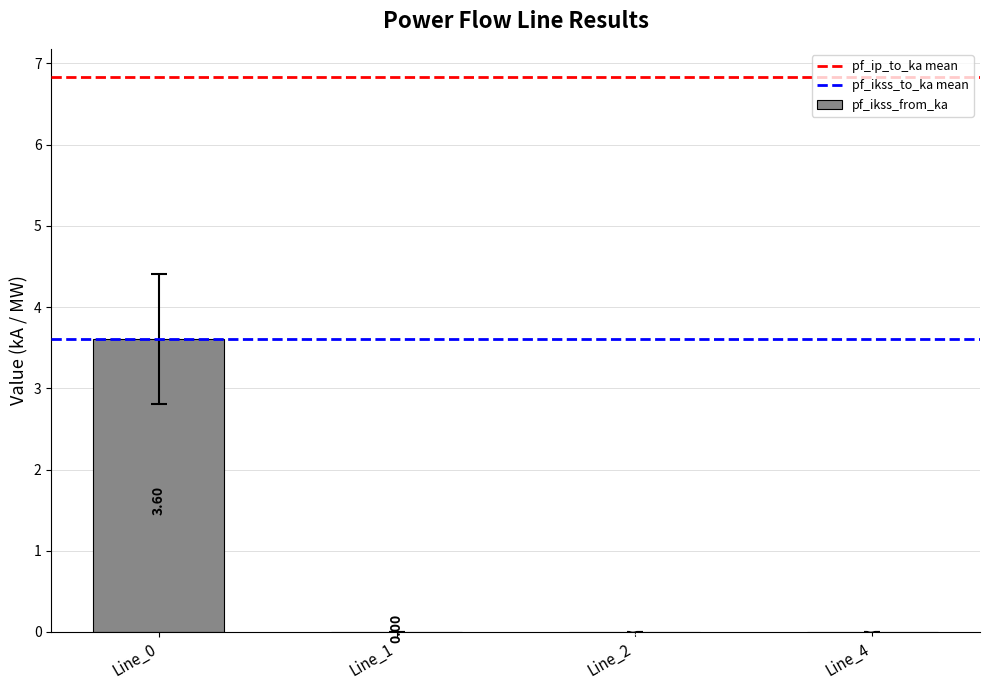

What is the sum of all values?

3.6